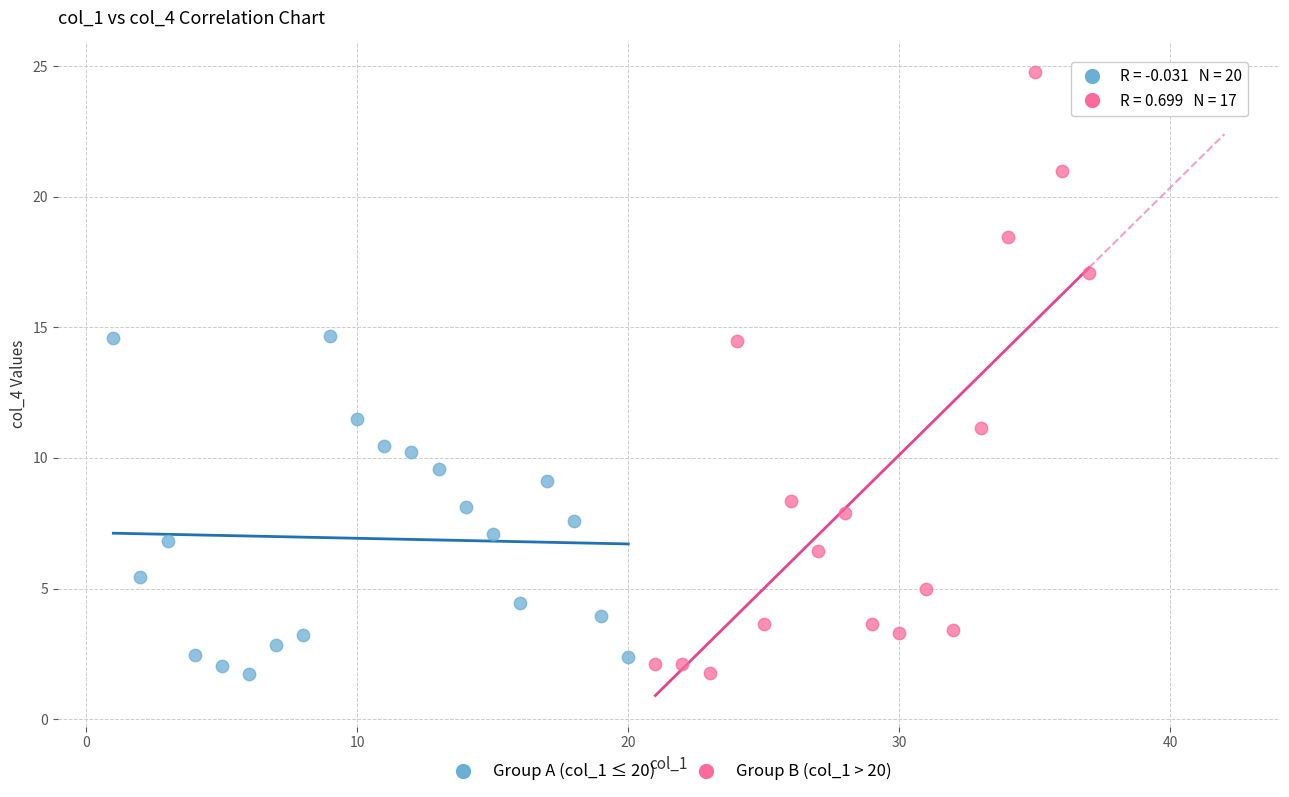

Which series has the largest Y range (max minus min)?

Group B (col_1 > 20)